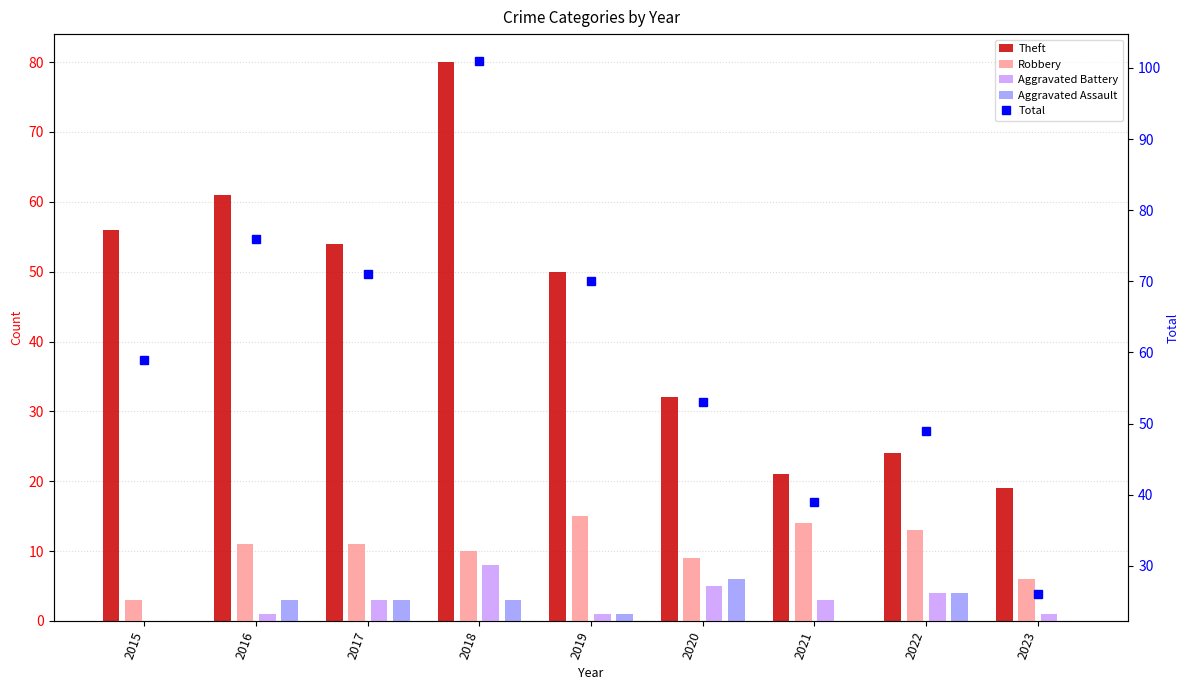

Where does the Theft series first go above 50?

2015